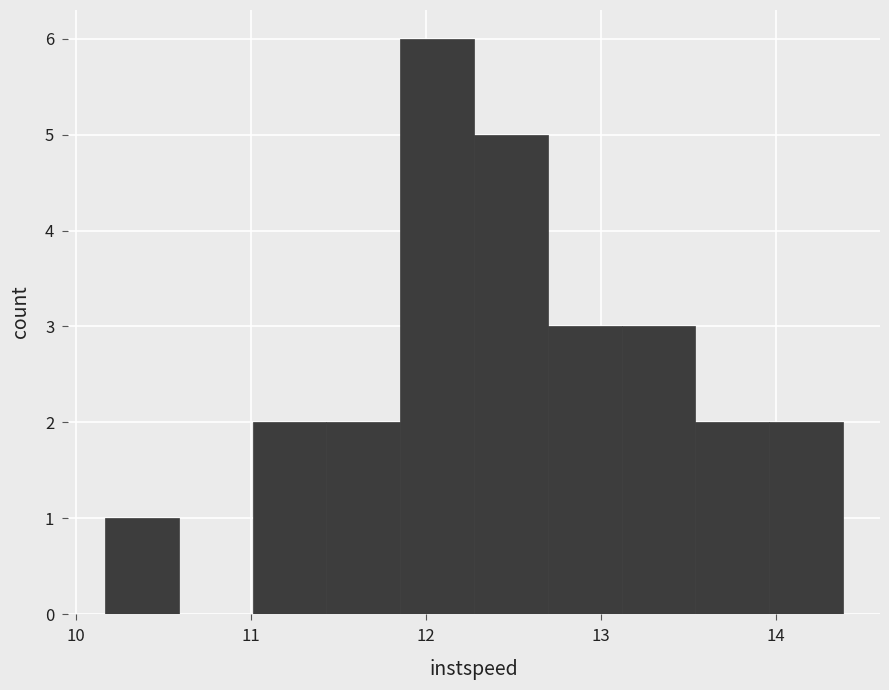

Reading left to right, transcribe this chart: for each bar, give the range it covers on the x-axis and its height. Neither the bar edges nor the heights are printed on the chart, so give them approximately, as read against the axes.

10.2 to 10.6: 1
10.6 to 11.0: 0
11.0 to 11.4: 2
11.4 to 11.9: 2
11.9 to 12.3: 6
12.3 to 12.7: 5
12.7 to 13.1: 3
13.1 to 13.5: 3
13.5 to 14.0: 2
14.0 to 14.4: 2